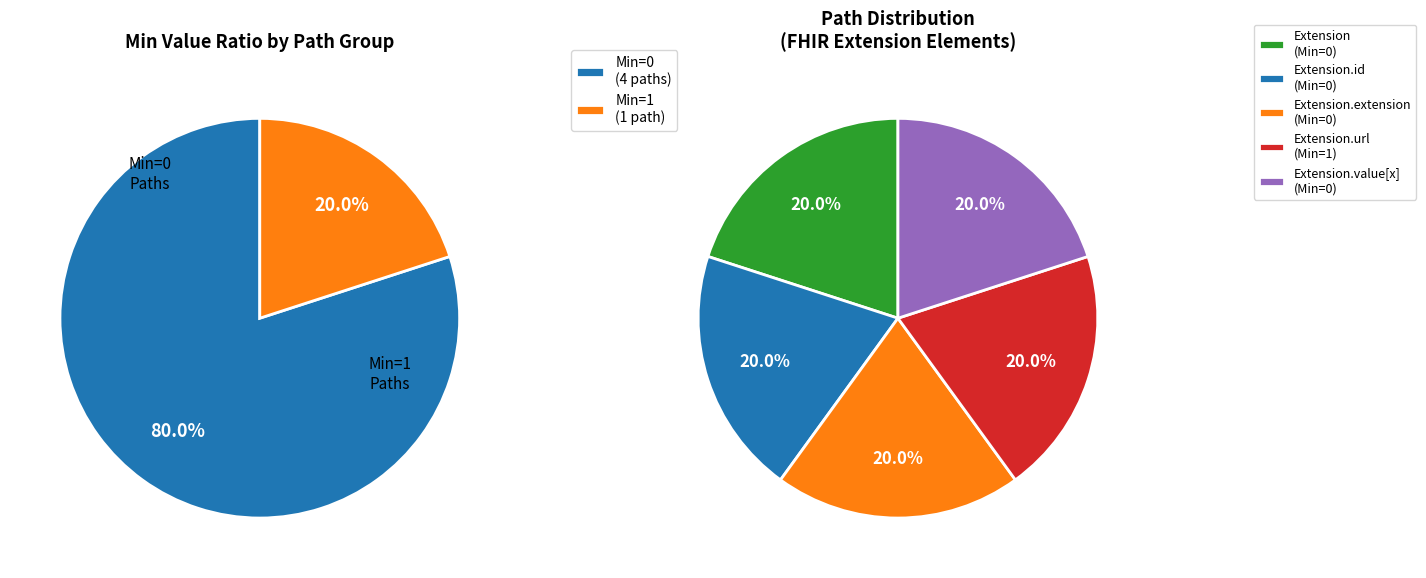

Which has a higher value, Extension or Extension.id?

Extension